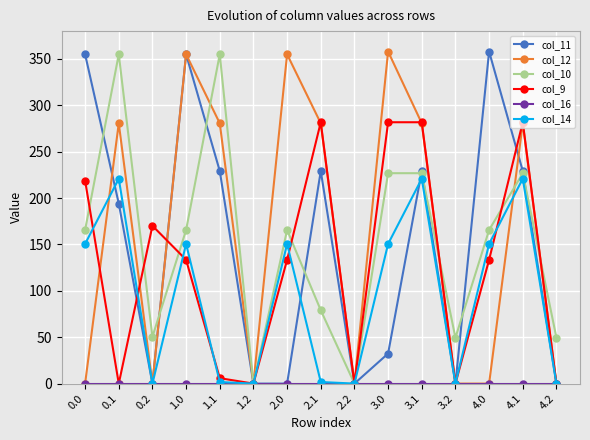

Between 0.2 and 3.2, which series saw the biggest shift?

col_9